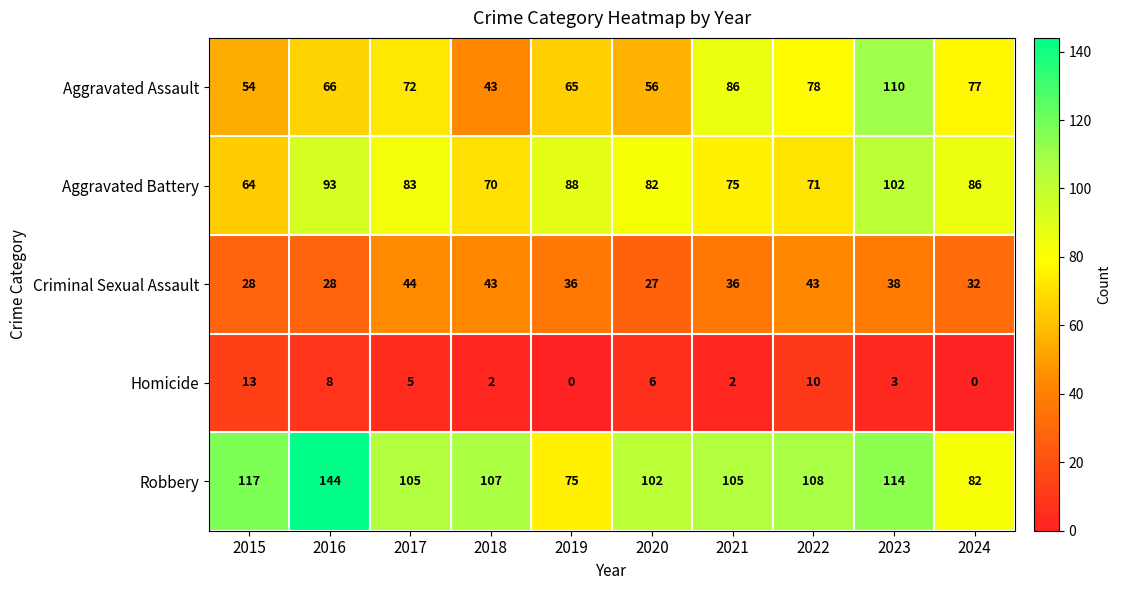

Where is Aggravated Assault nearest to the value 76?

2024